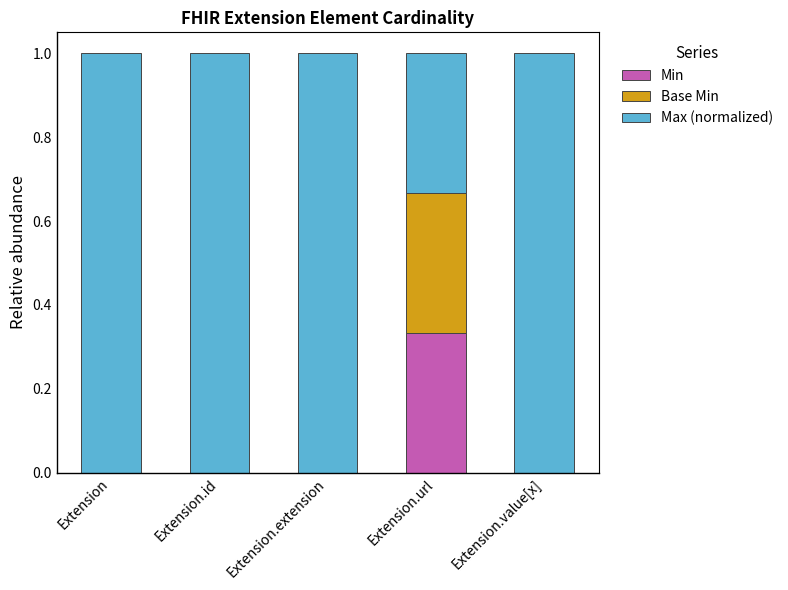

What is the total value across all series at Extension.id?

1.0